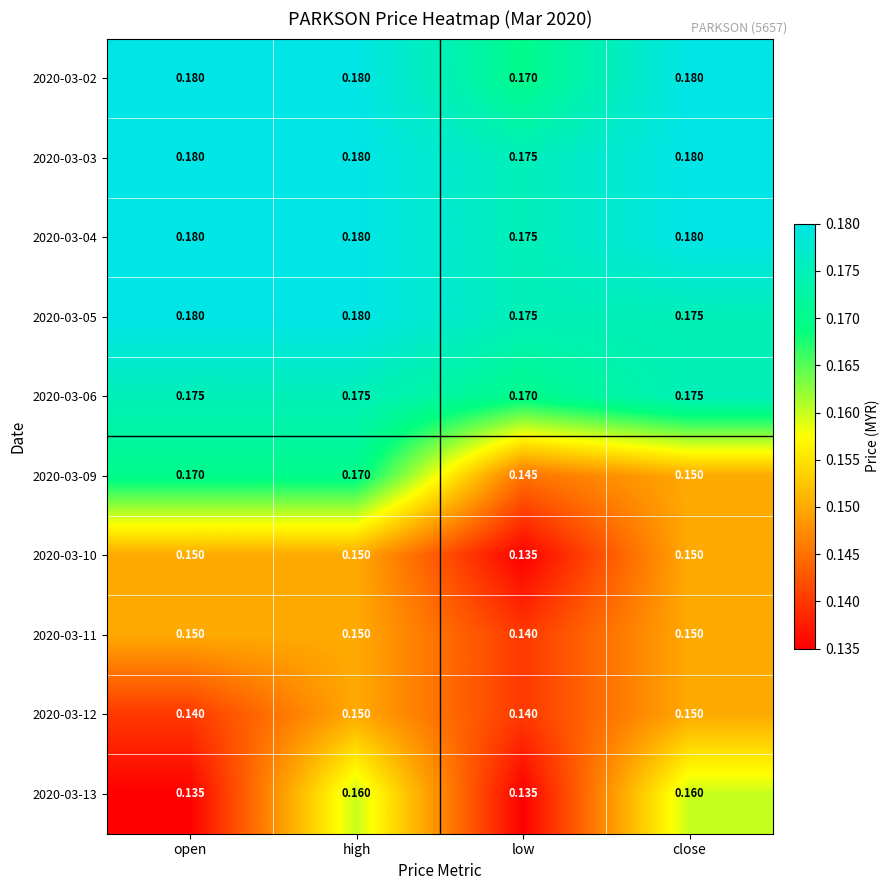

Is the value of 2020-03-02 at high greater than the value of 2020-03-13 at high?

Yes